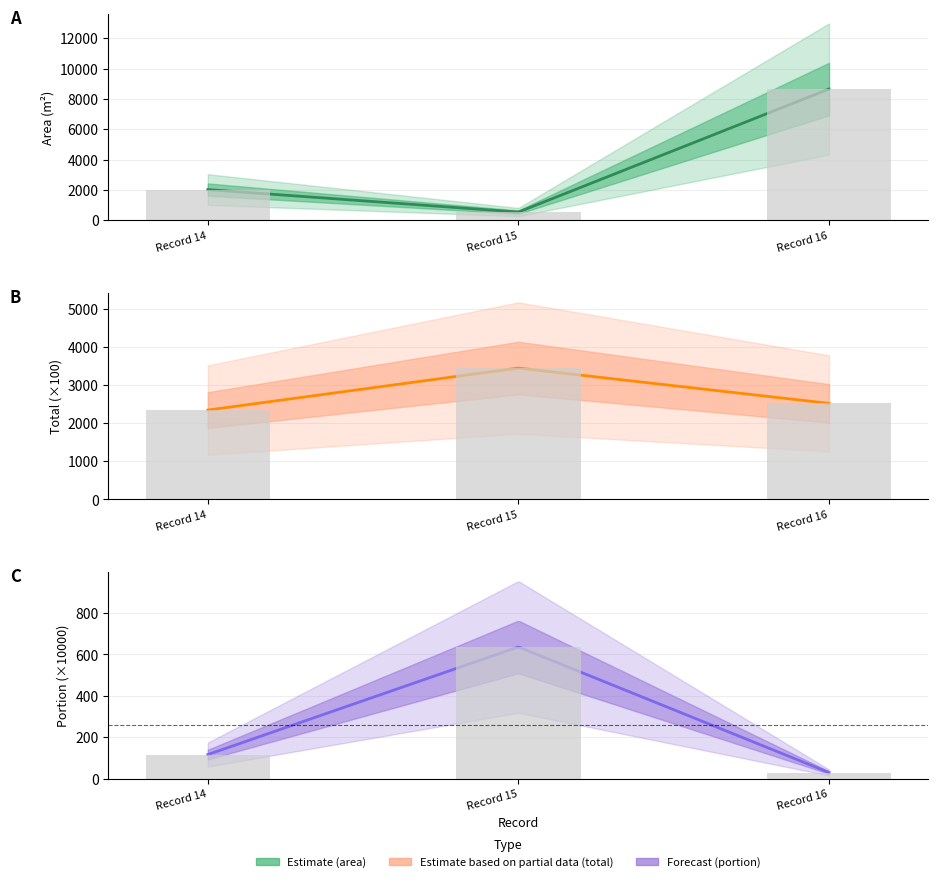

How many bars are there in each group?

3